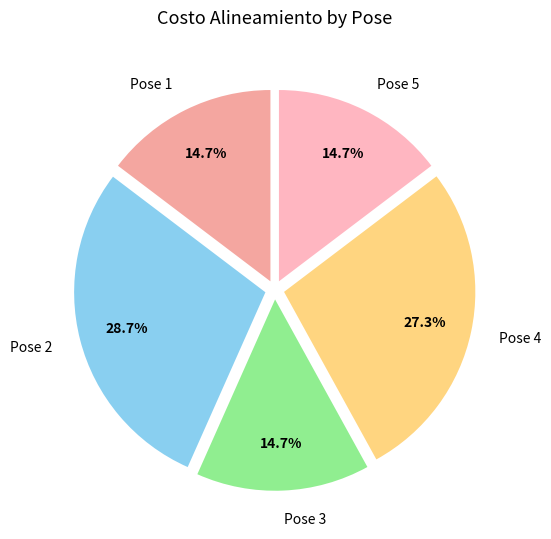

What percentage do Pose 1 and Pose 4 together represent?

42.0%